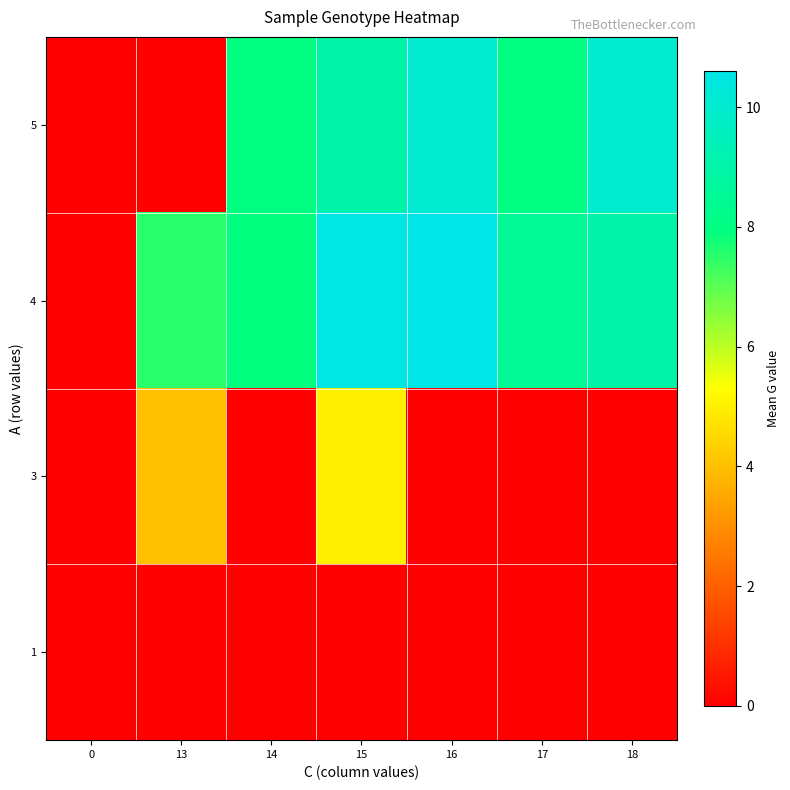

What is the total value across all series at 14?

15.9